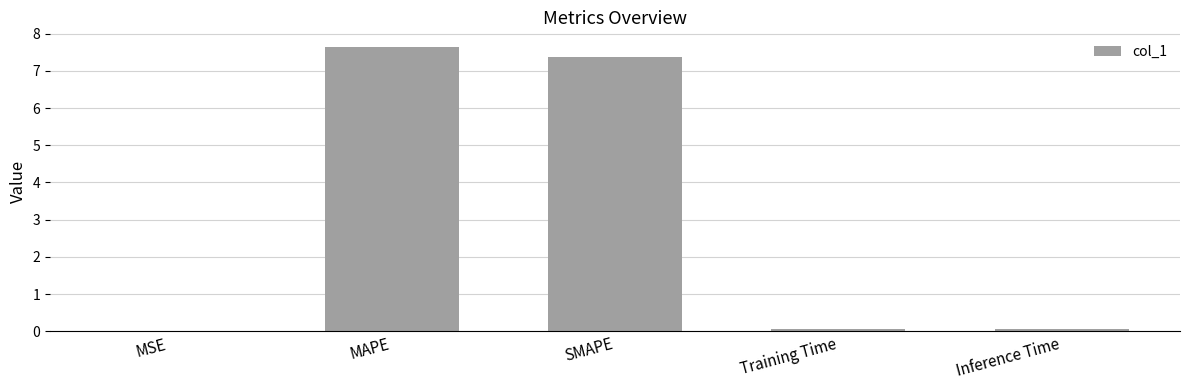

What is the change in value from MAPE to Inference Time?

-7.6